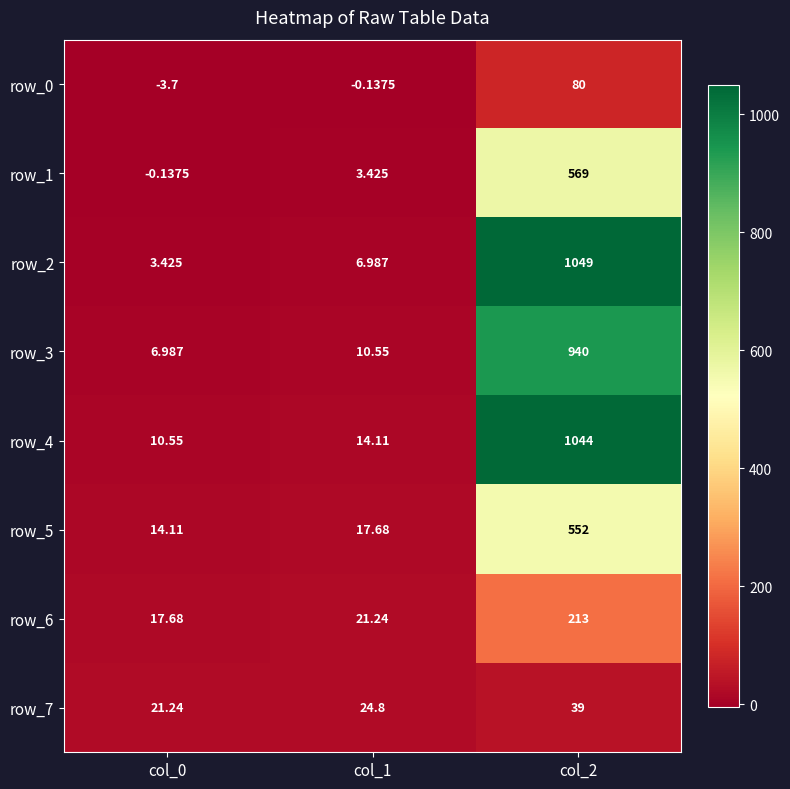

What is the lowest value of the row_7 series?

21.2